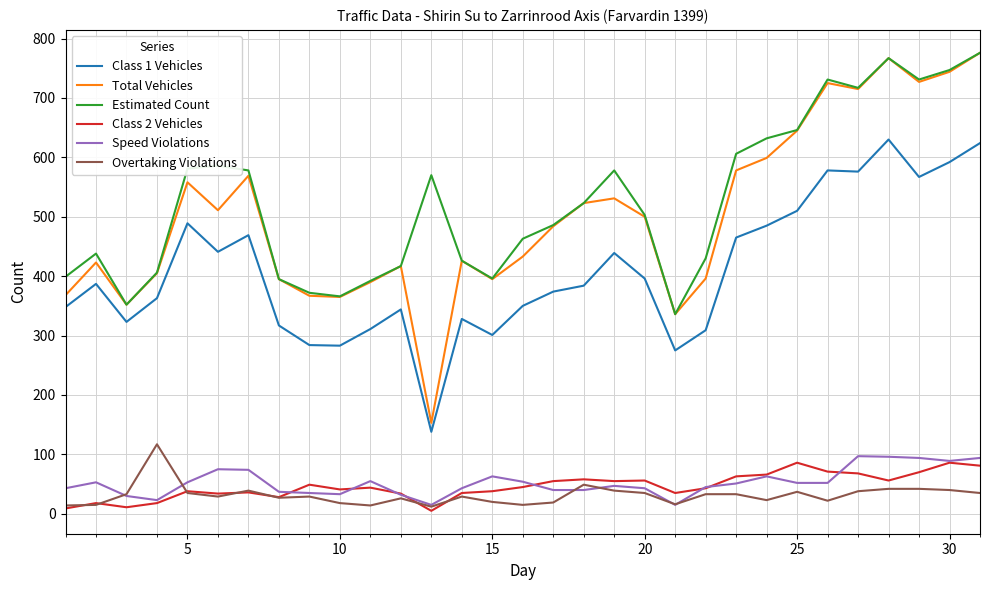

True or false: Class 1 Vehicles and Speed Violations intersect in this chart.

False